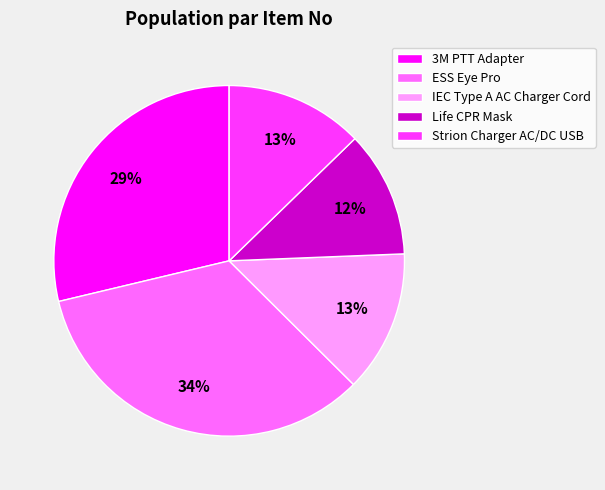

Count the number of slices in the pie.

5